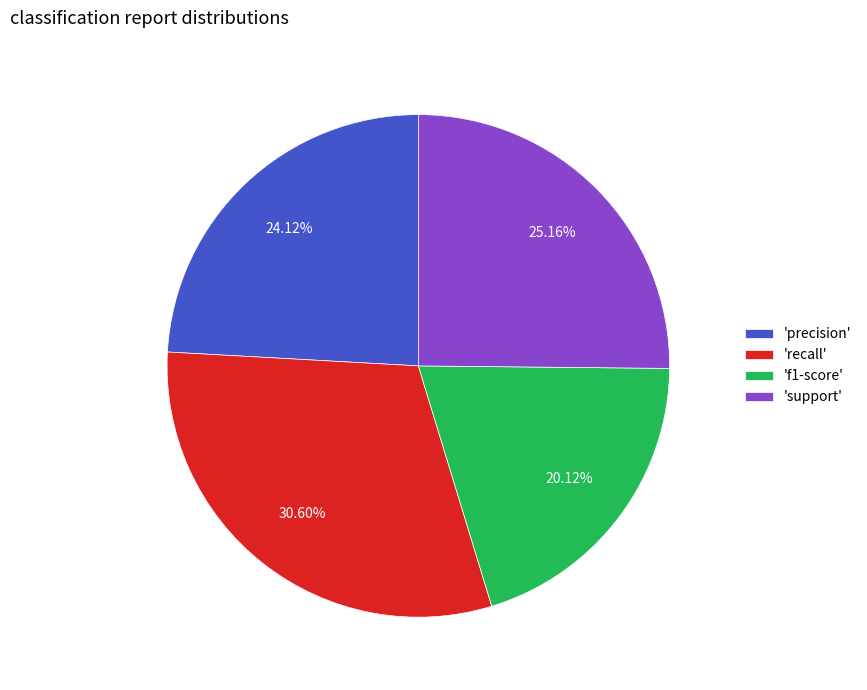

Is there any slice that represents more than half of the pie?

No